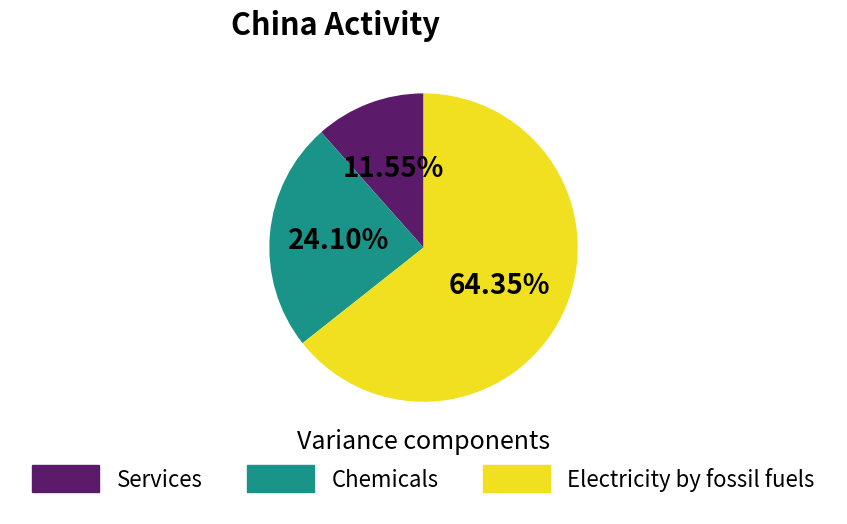

Which has a higher value, Chemicals or Electricity by fossil fuels?

Electricity by fossil fuels